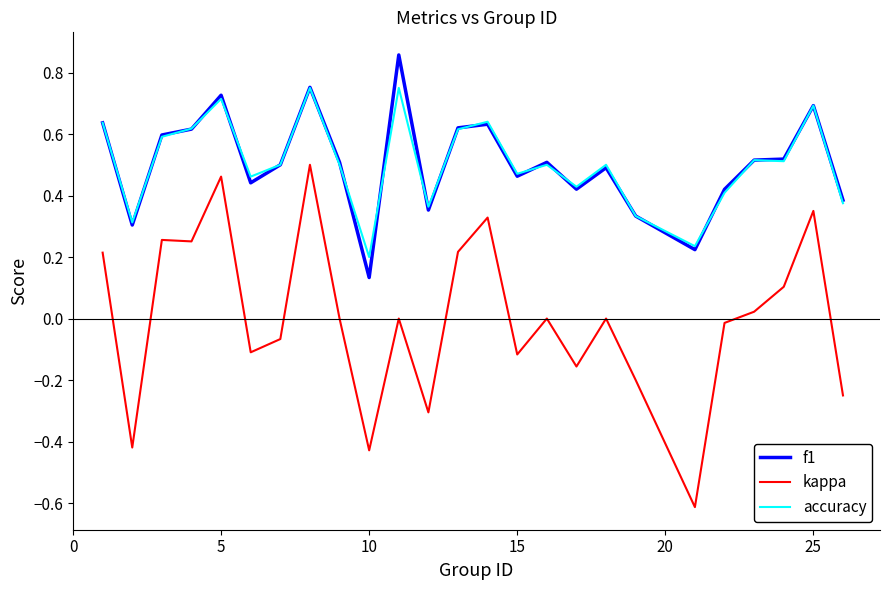

True or false: kappa and f1 cross at least once.

False